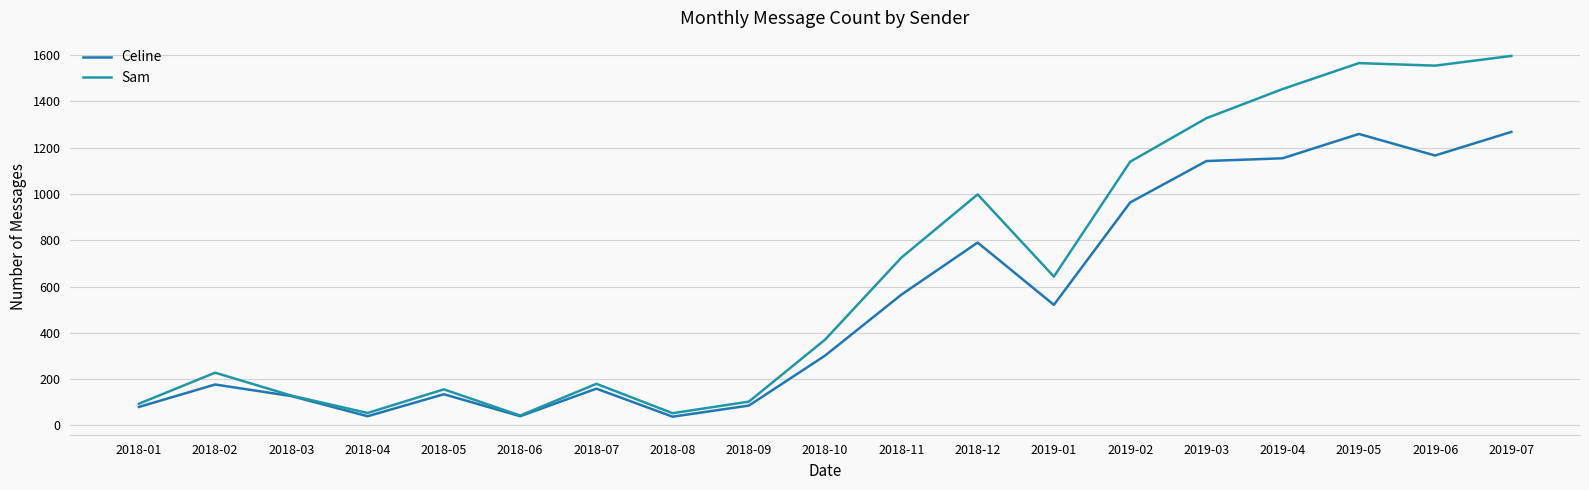

What is the sum of the Sam values at 2019-06 and 2019-04?

3007